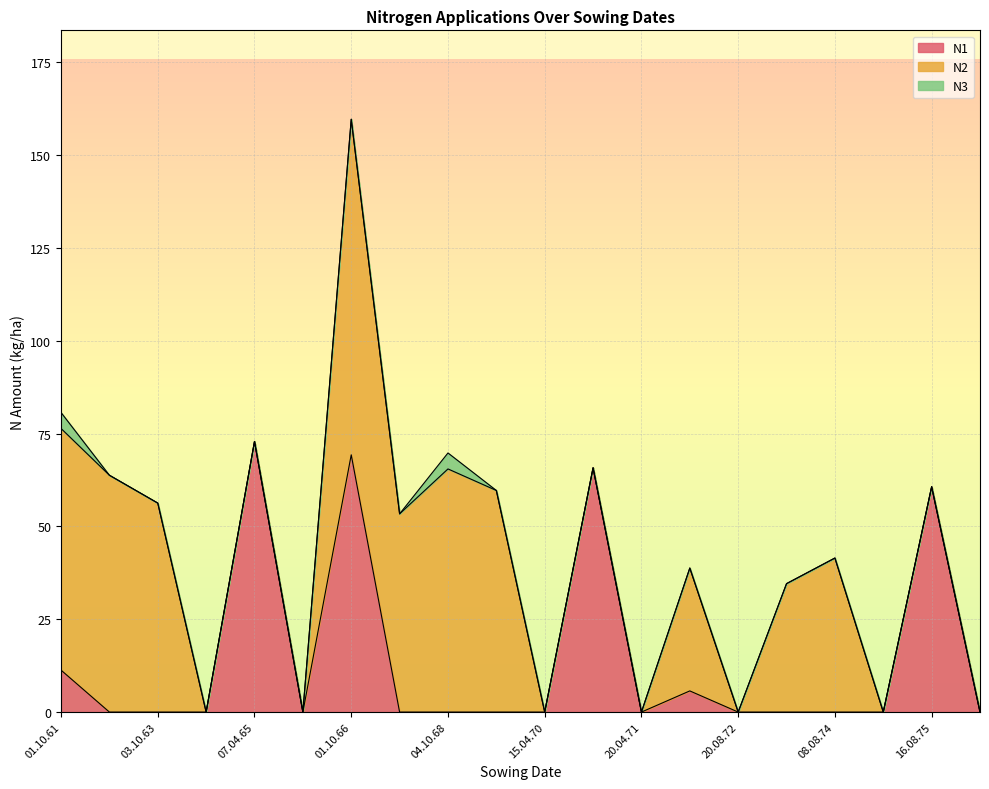

Reading left to right, extract all data points from this chart.

N1: 11.3	0.0	0.0	0.0	72.9	0.0	69.3	0.0	0.0	0.0	0.0	65.8	0.0	5.7	0.0	0.0	0.0	0.0	60.7	0.0
N2: 65.1	63.8	56.3	0.0	0.0	0.0	90.4	53.4	65.5	59.7	0.0	0.0	0.0	33.1	0.0	34.6	41.5	0.0	0.0	0.0
N3: 4.3	0.0	0.0	0.0	0.0	0.0	0.0	0.0	4.3	0.0	0.0	0.0	0.0	0.0	0.0	0.0	0.0	0.0	0.0	0.0